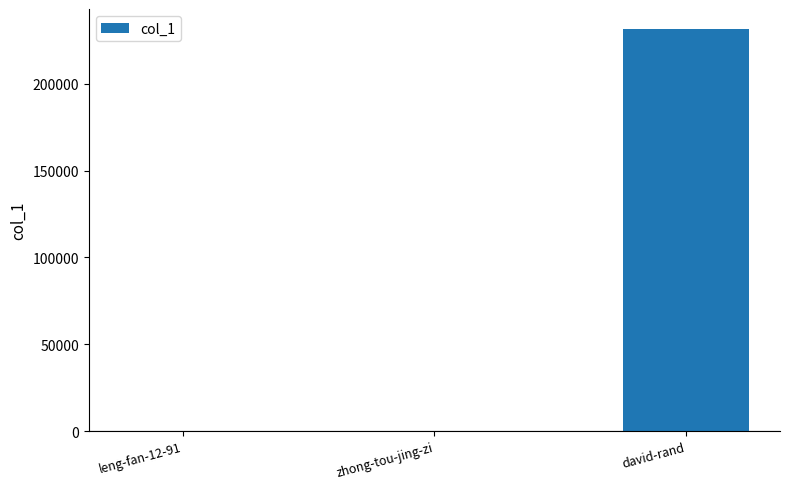

Is it true that the value at david-rand is 231519?

True